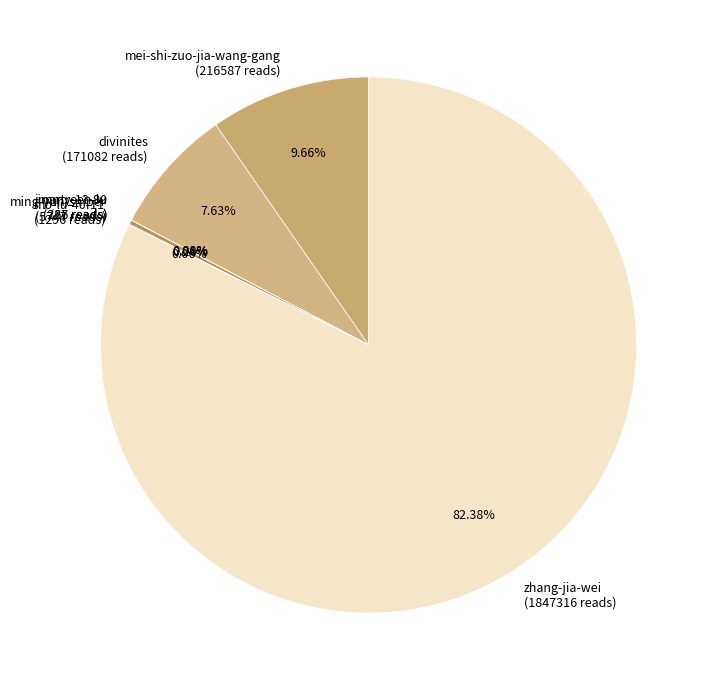

Is there any slice that represents more than half of the pie?

Yes